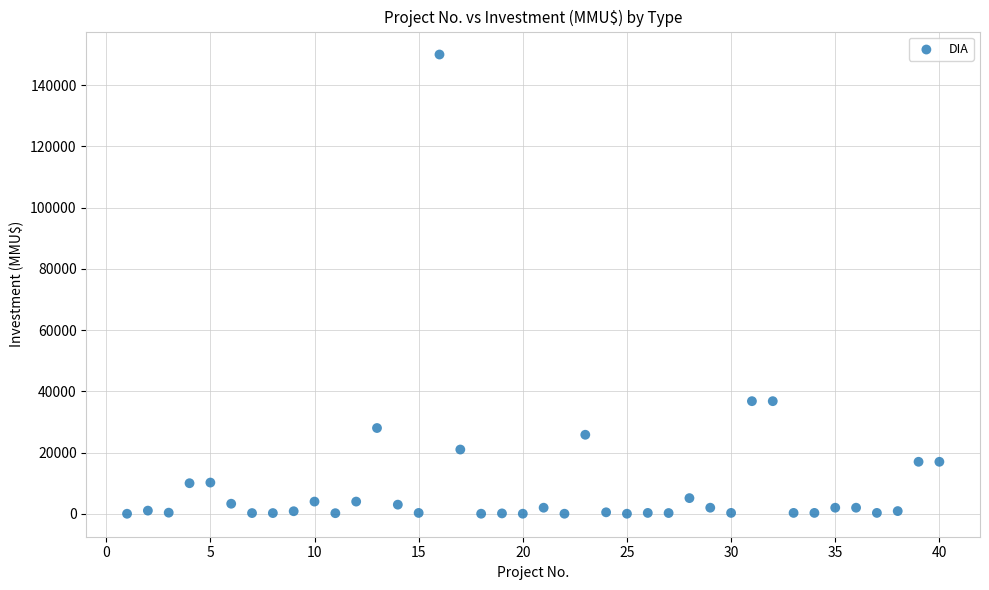

What is the range of X values (max minus min)?

39